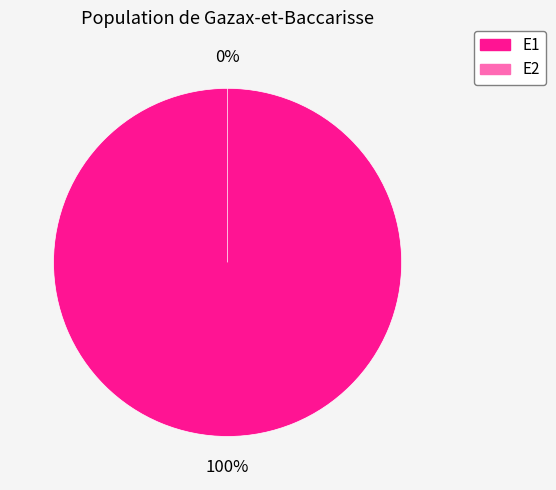

What is the smallest slice in the pie chart?

E2